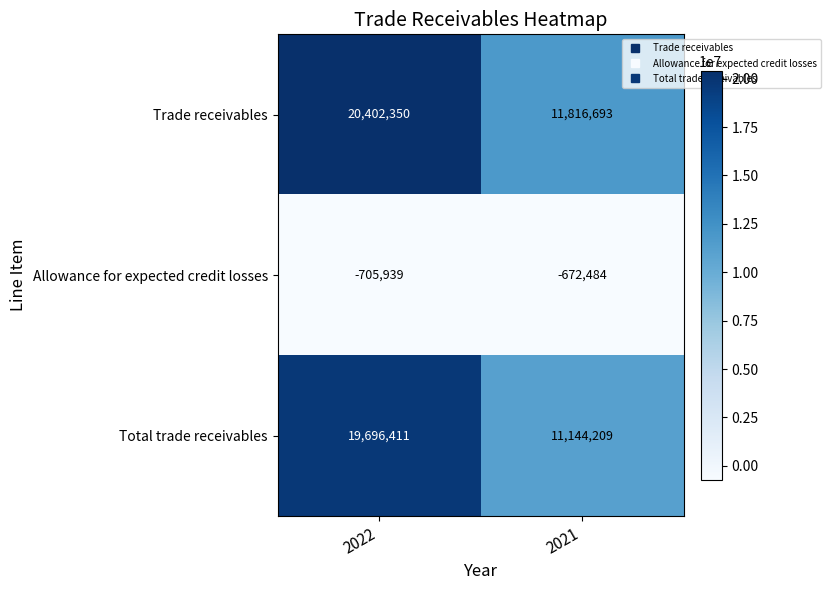

What is the smallest value displayed?

-705939